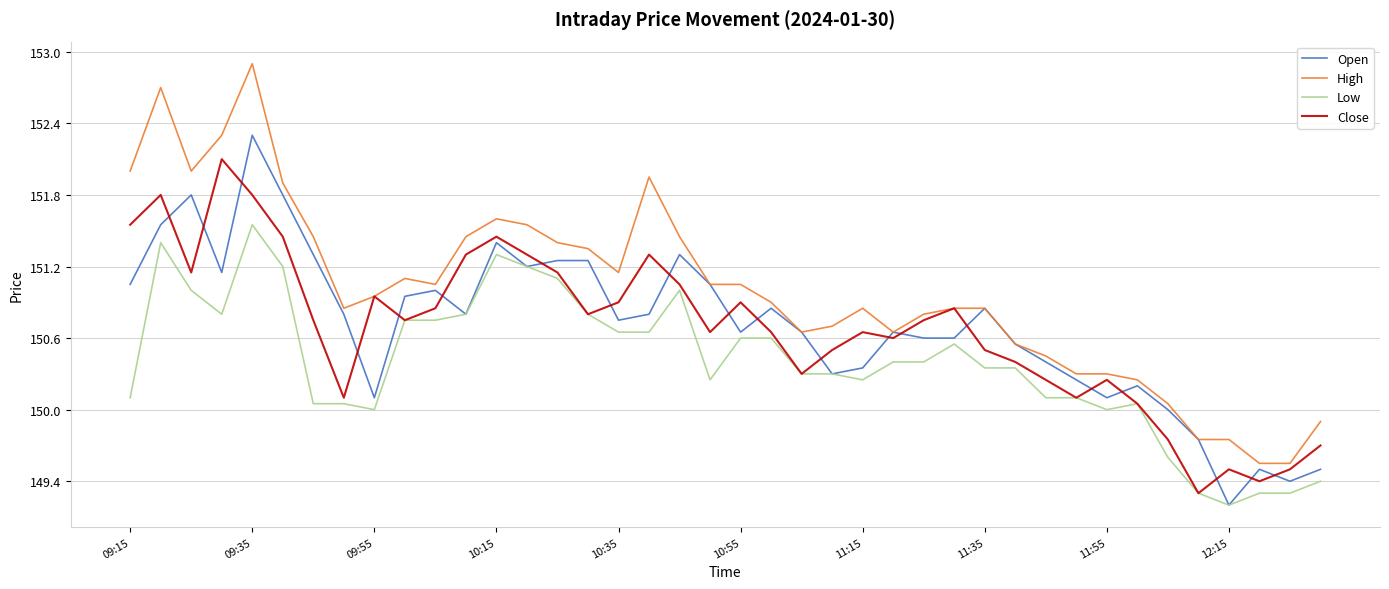

What is the minimum value for Low?

149.2